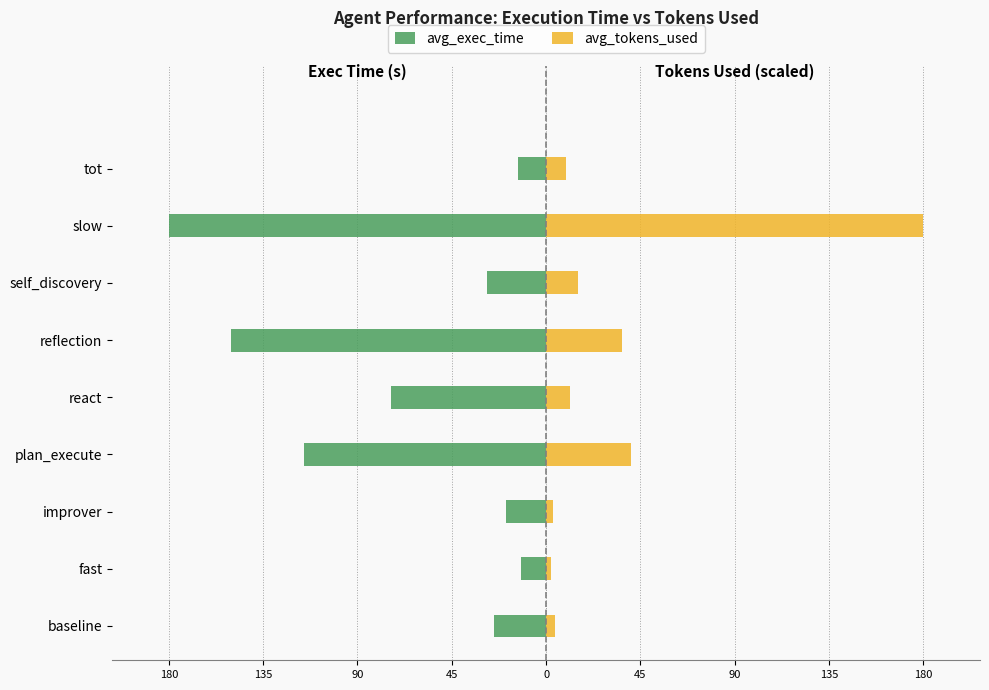

Is the value of avg_exec_time at improver greater than the value of avg_tokens_used at self_discovery?

No